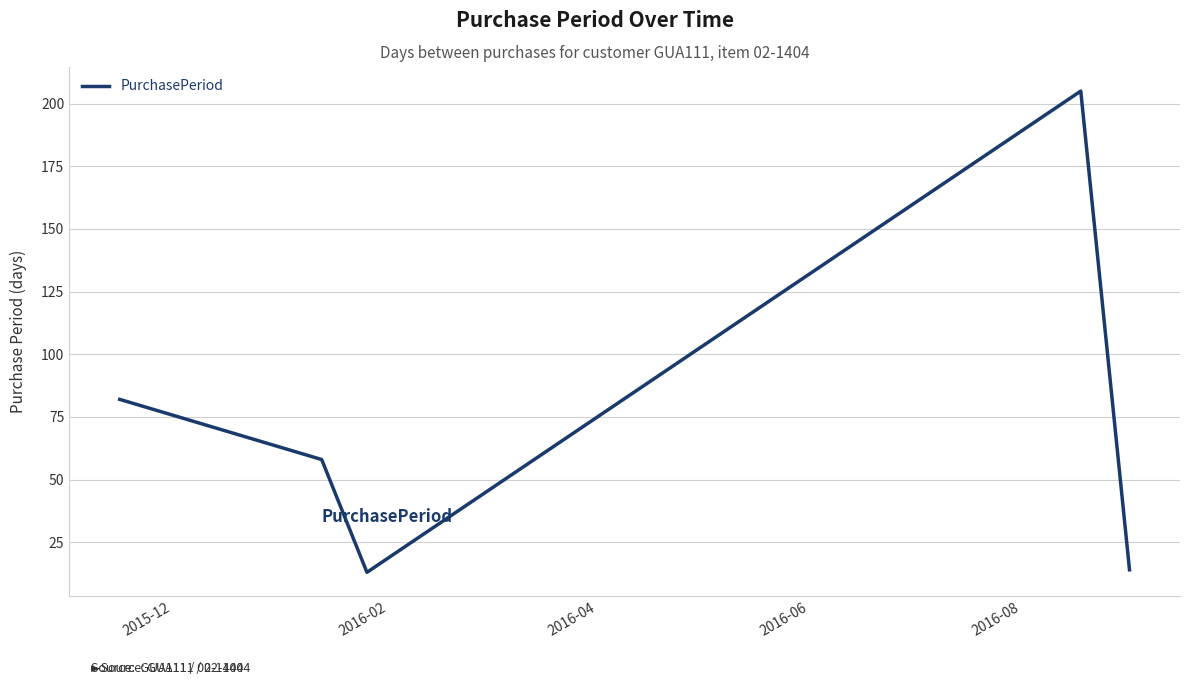

Reading left to right, list all the values displayed in this chart.

82	58	13	205	14